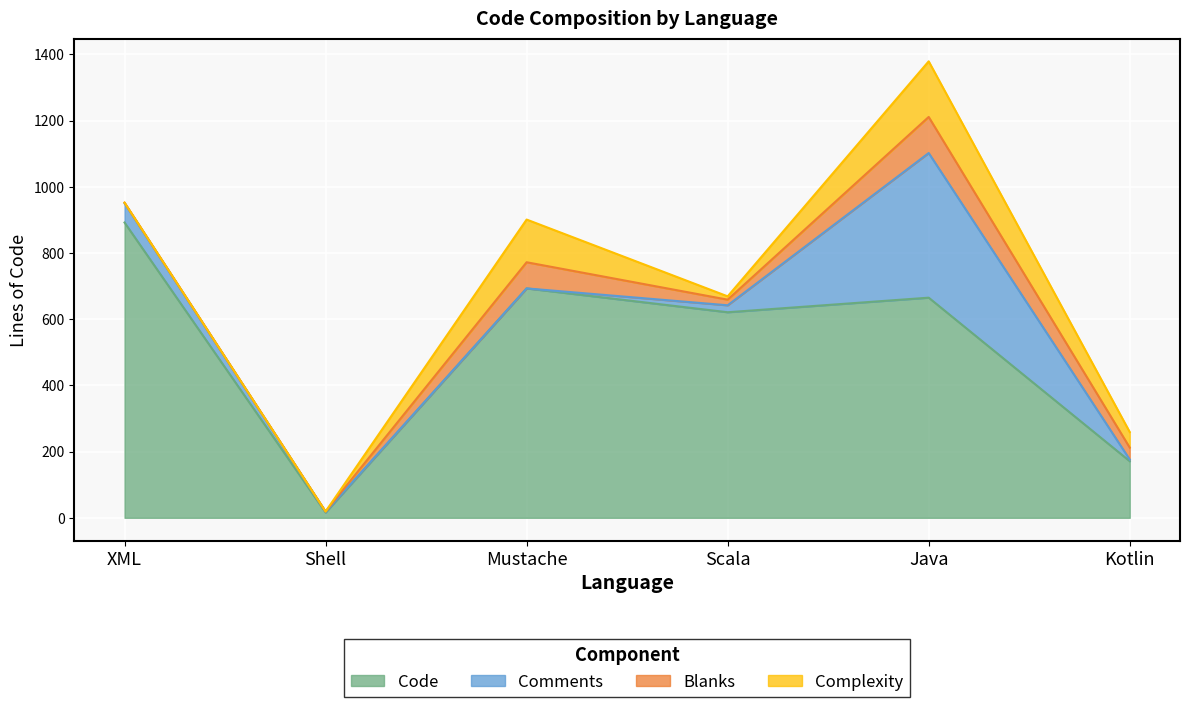

Which series has the widest spread of values?

Code